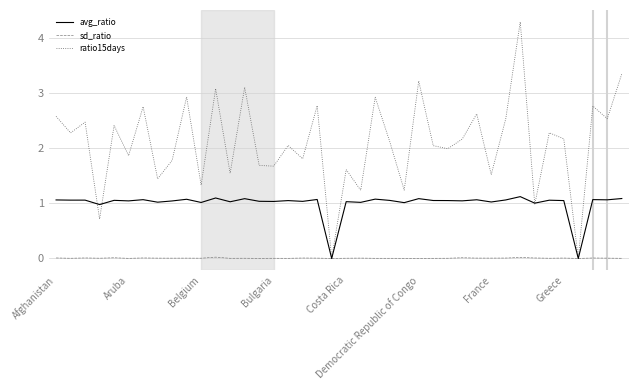

List the series in order of their overall mean, lowest first.

sd_ratio, avg_ratio, ratio15days